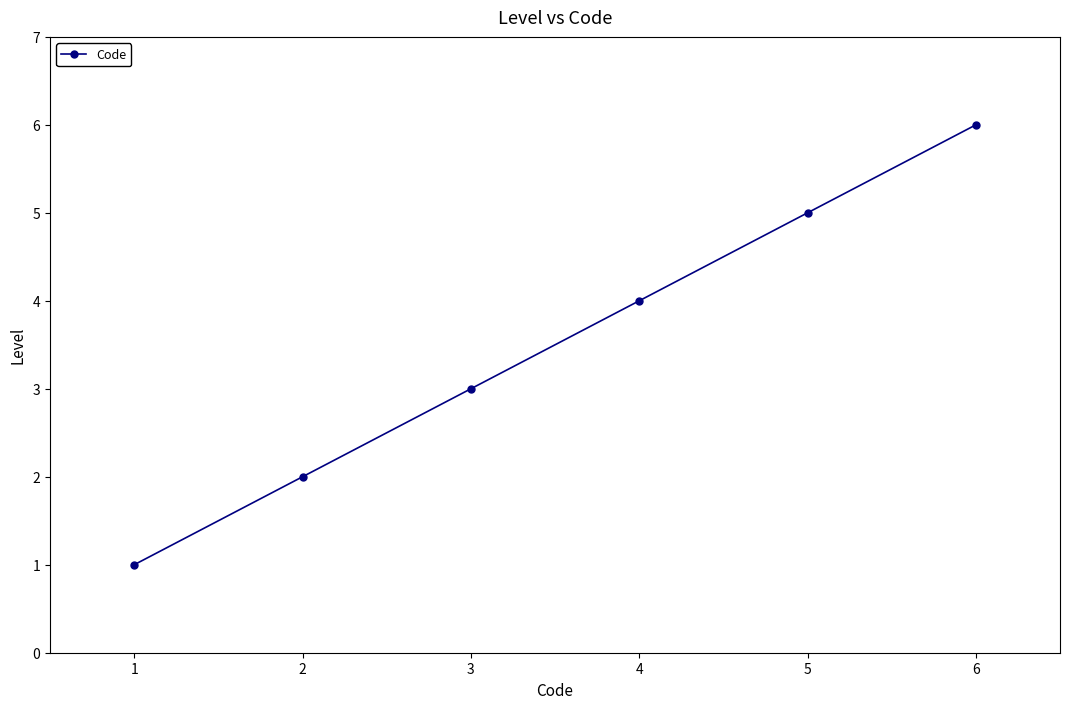

What is the difference between the second highest and second lowest values?

3